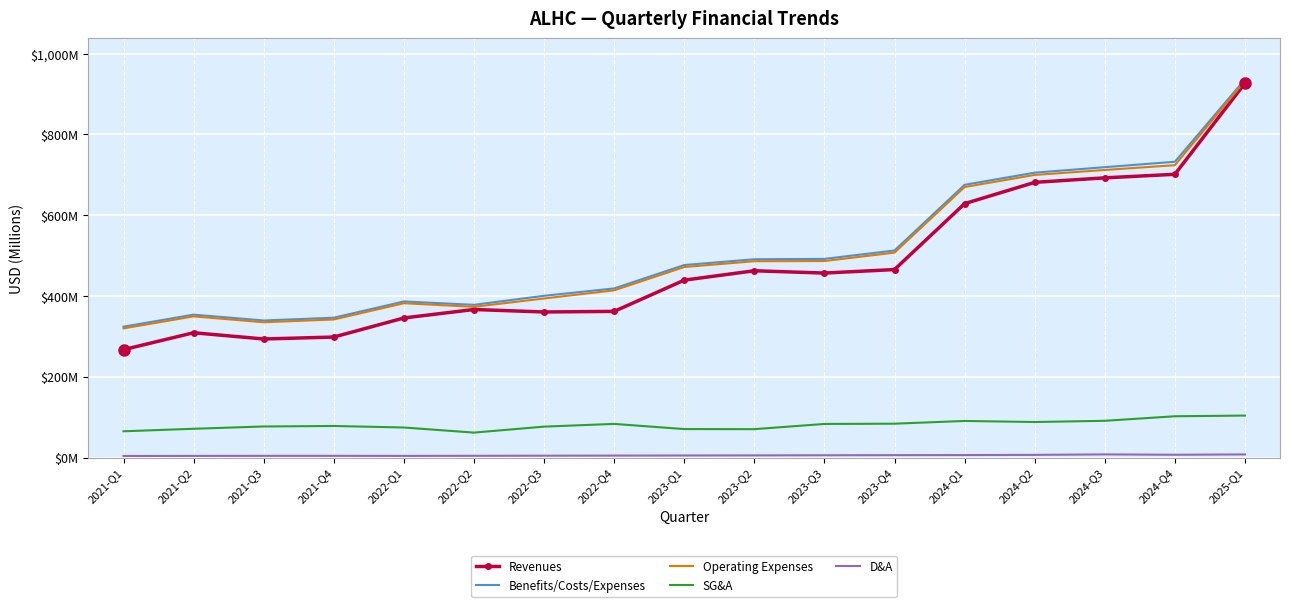

True or false: D&A and Benefits/Costs/Expenses cross at least once.

False